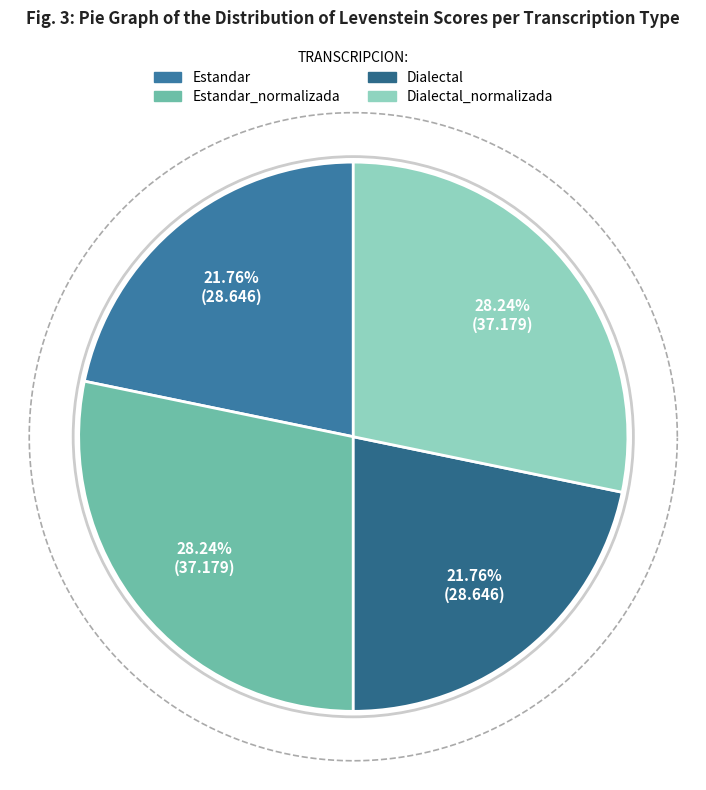

How many slices are in this pie chart?

4